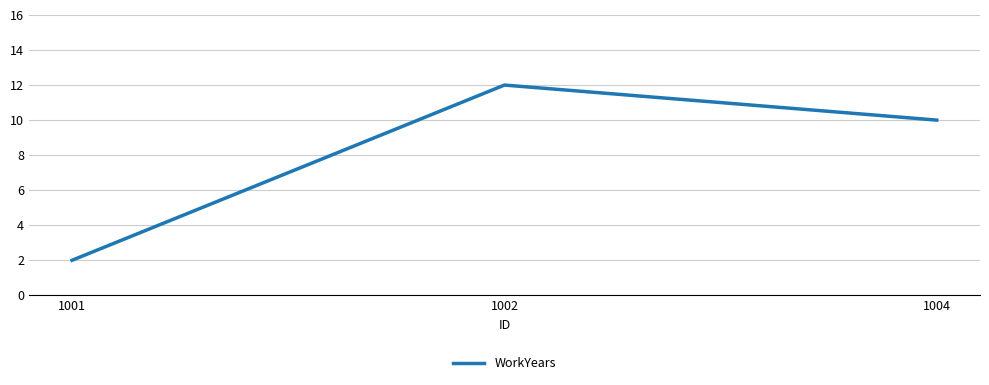

Count the values in the range 2 to 12.

3